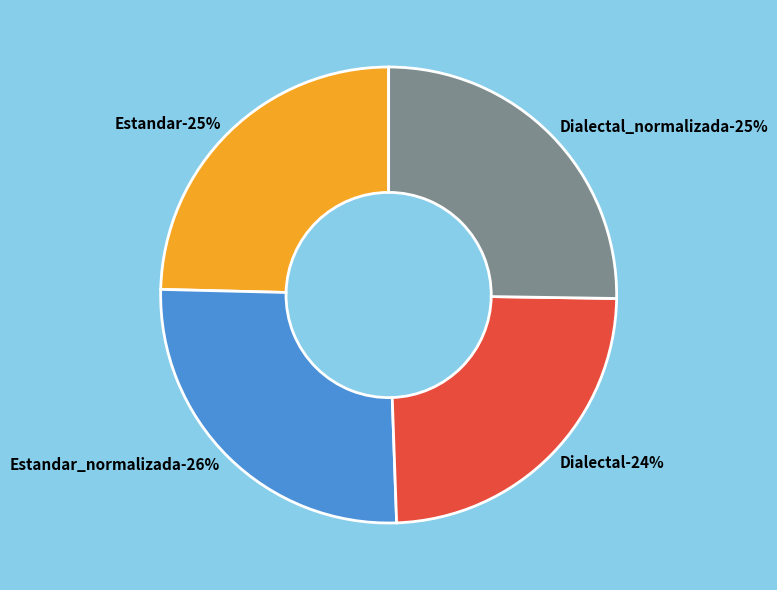

Which slice is the largest?

Estandar_normalizada